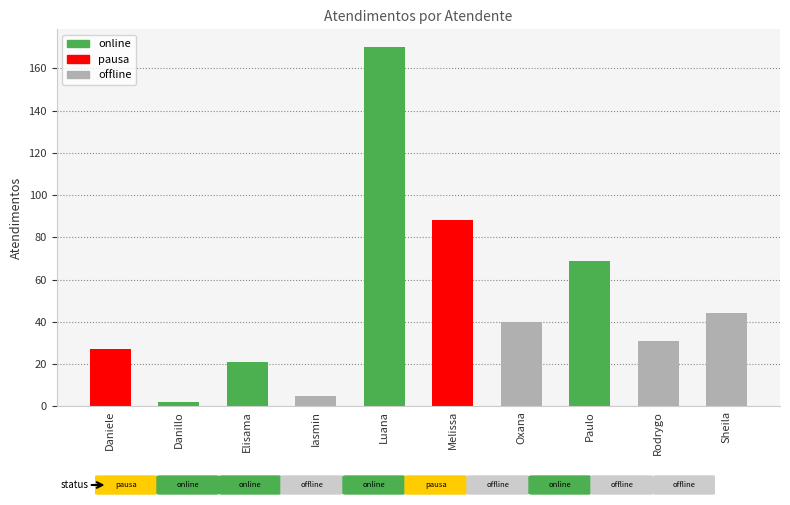

What is the difference between the values at Melissa and Paulo?

19